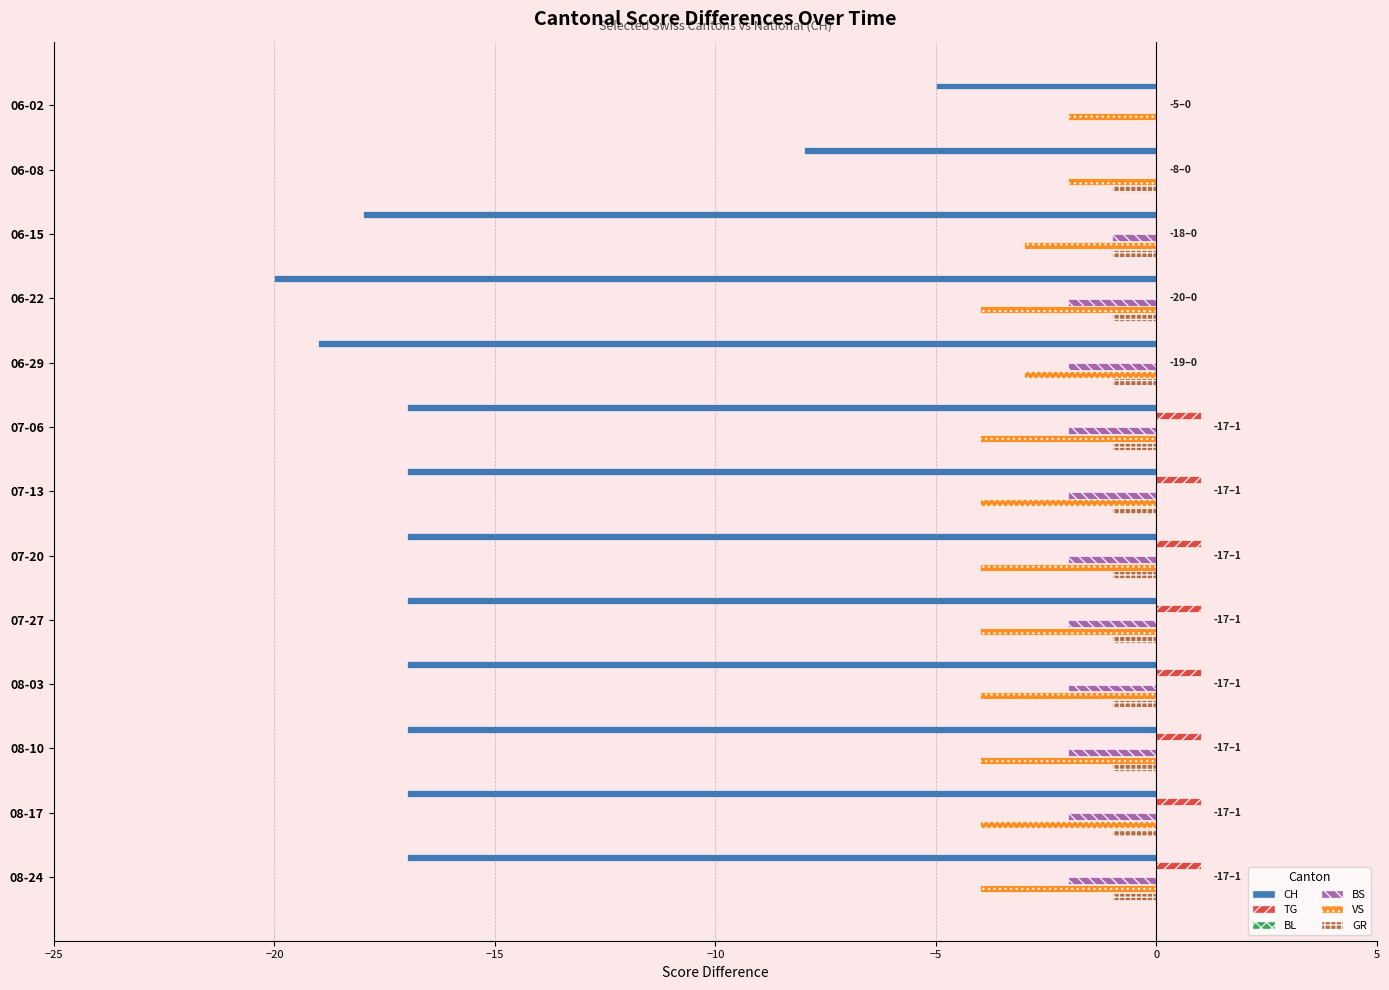

Read the BL value at 0.

0.1